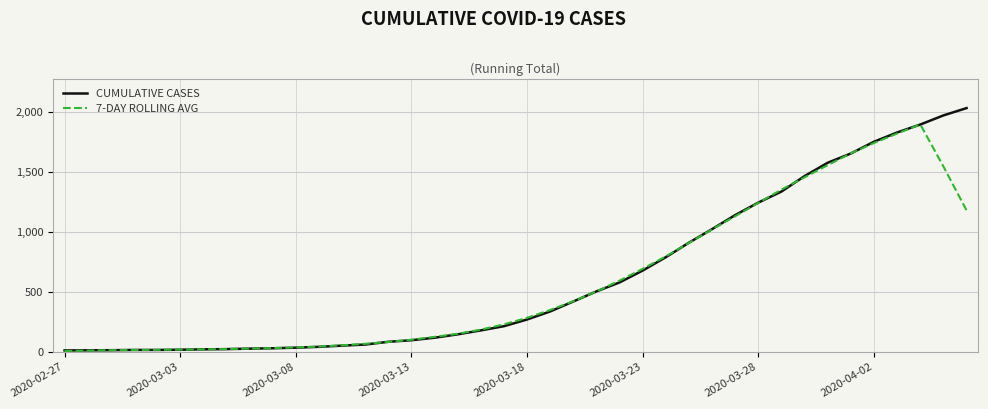

What is the maximum value for CUMULATIVE CASES?

2032.0